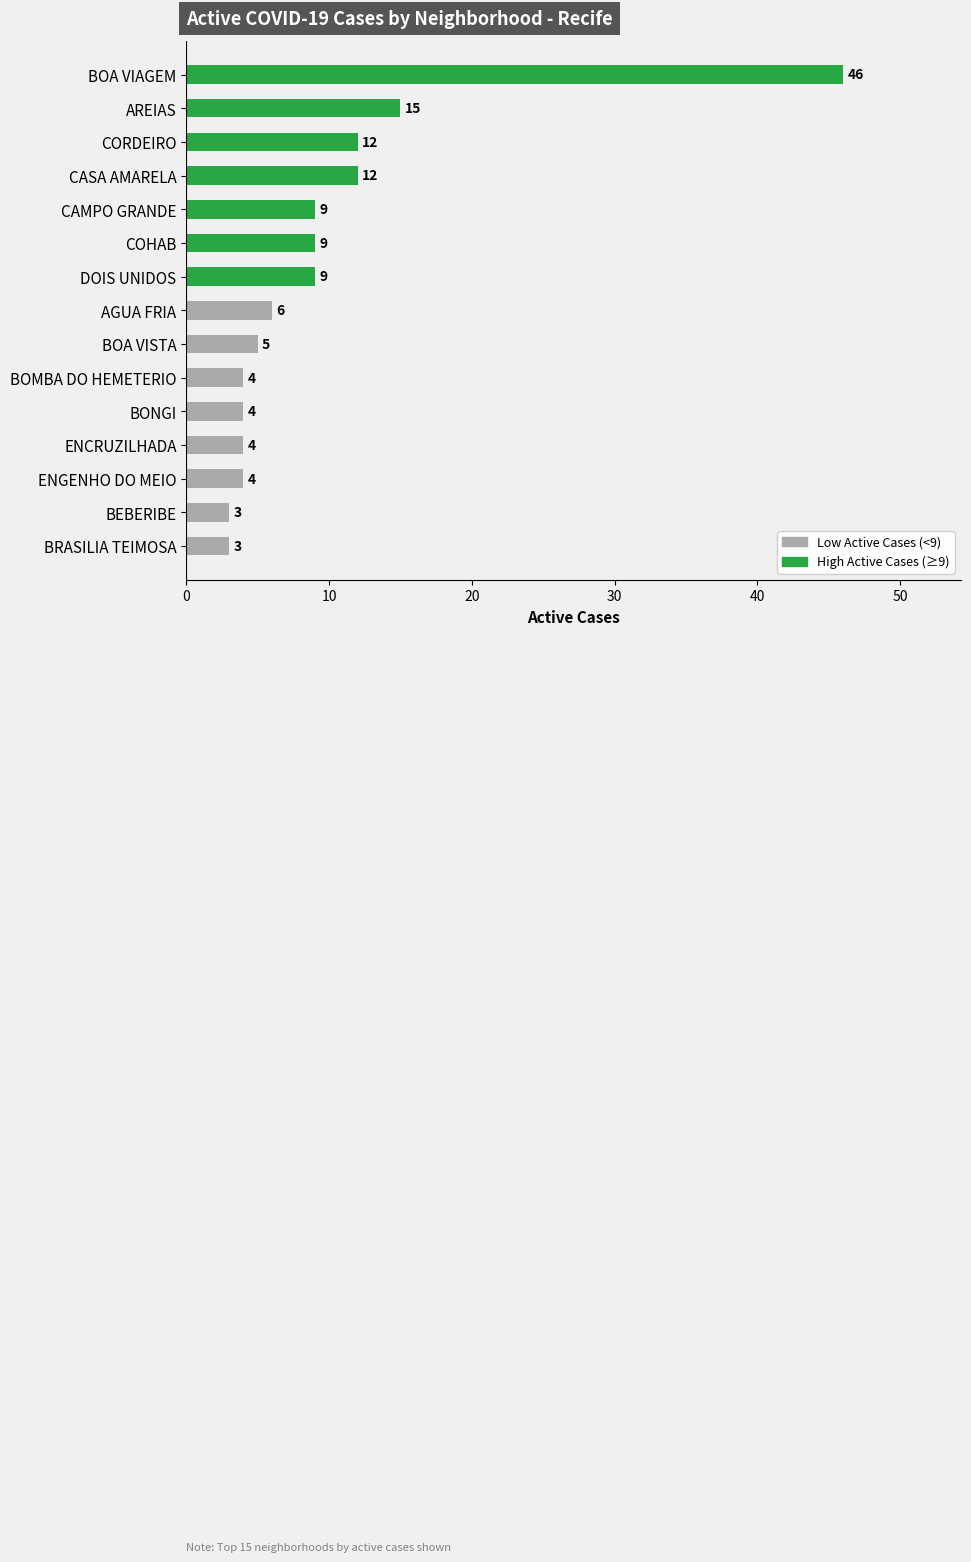

List the labels in order of value, largest first.

BOA VIAGEM, AREIAS, CORDEIRO, CASA AMARELA, CAMPO GRANDE, COHAB, DOIS UNIDOS, AGUA FRIA, BOA VISTA, BOMBA DO HEMETERIO, BONGI, ENCRUZILHADA, ENGENHO DO MEIO, BEBERIBE, BRASILIA TEIMOSA